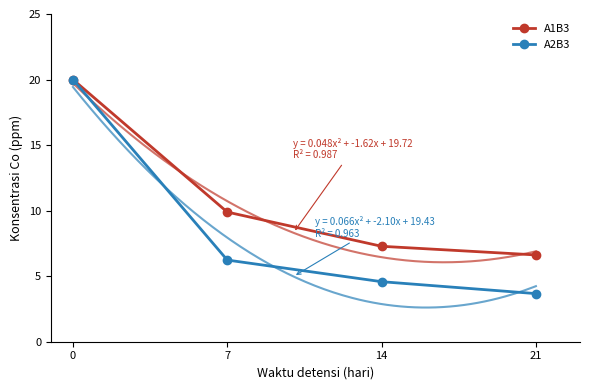

Reading left to right, what are all the values shown in this chart?

A1B3: 20.0	9.9	7.3	6.6
A2B3: 20.0	6.2	4.6	3.7